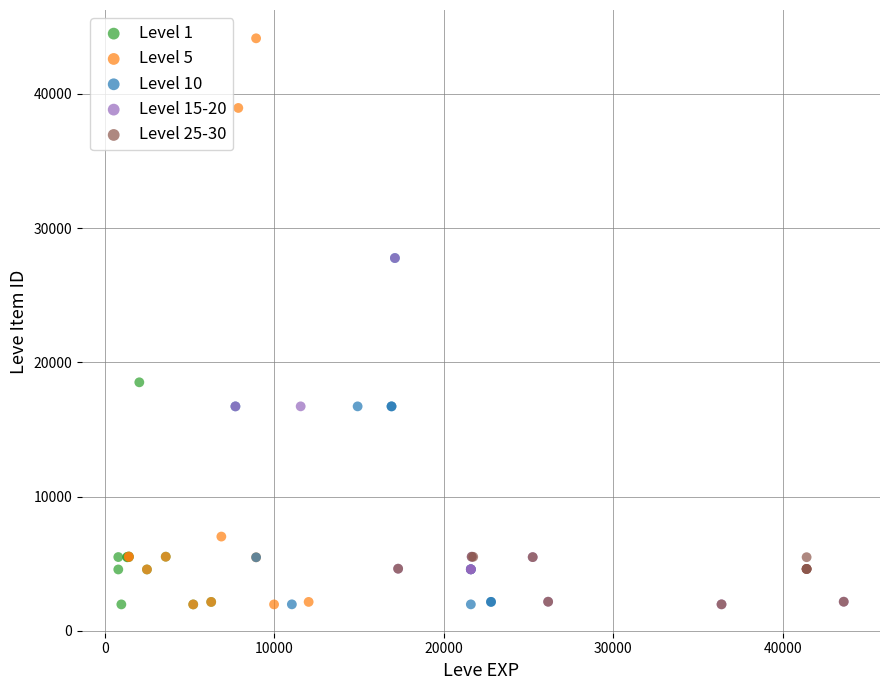

Which series contains the highest Y value?

Level 5